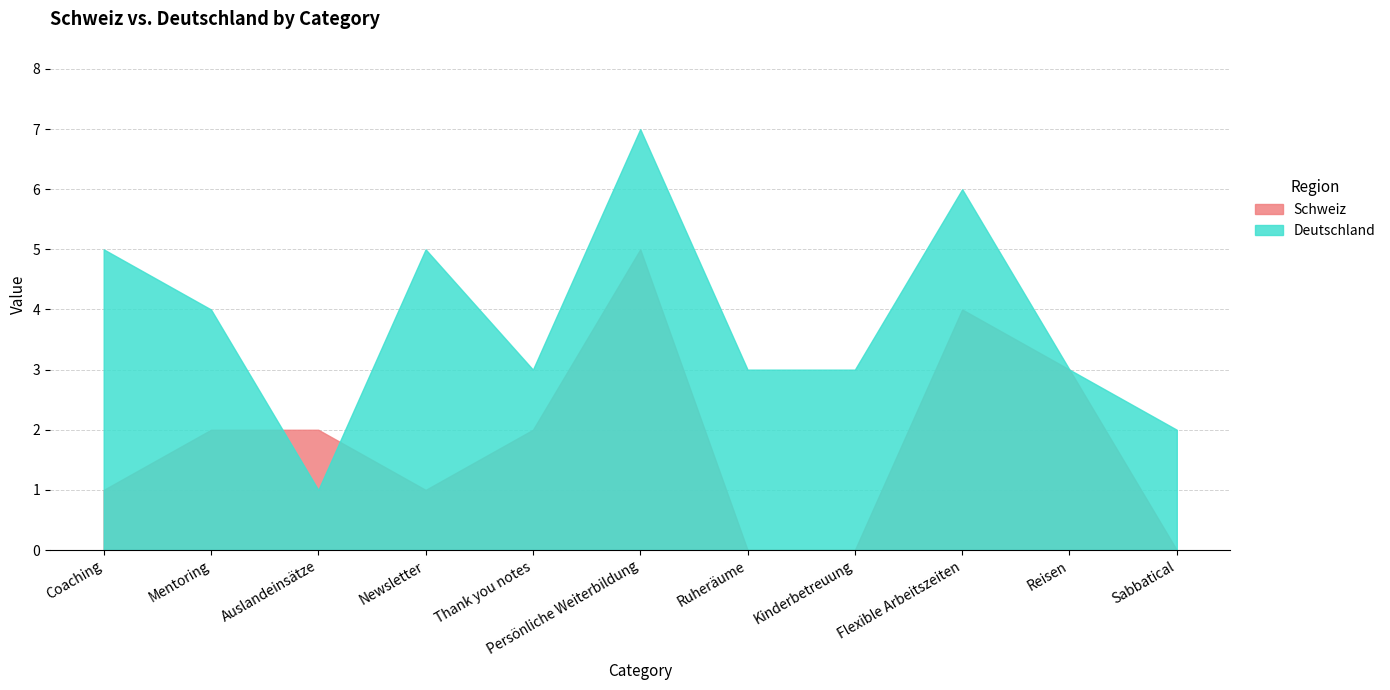

How many data points in Schweiz are less than 2?

5